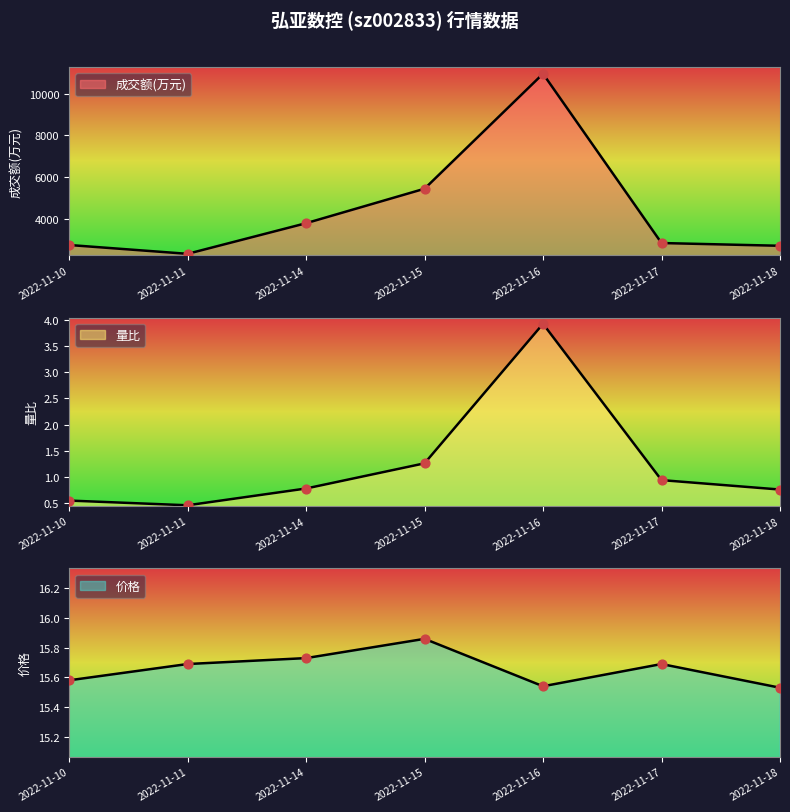

Is the value of 价格 at 2022-11-17 greater than the value of 成交额(万元) at 2022-11-18?

No